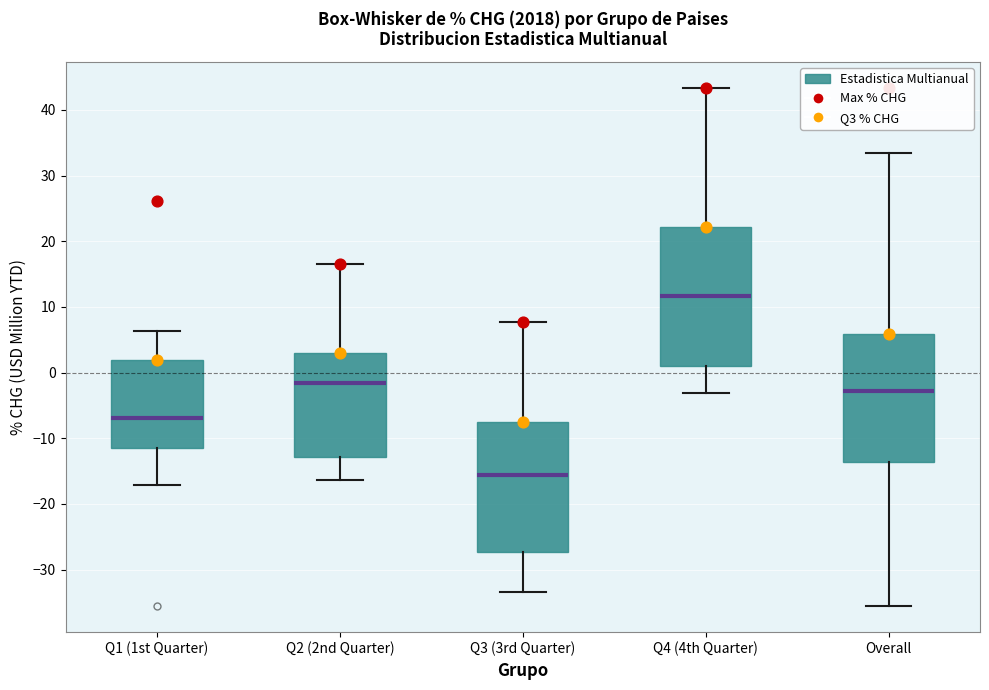

Reading left to right, read every box against the y-axis: the position of its median line, the range the box covers, and the ends of its whiskers. The values are not printed on the chart, so give them approximately, as read against the axis.

Q1 (1st Quarter): median -7, box -12 to 2, whiskers -17 to 6
Q2 (2nd Quarter): median -2, box -13 to 3, whiskers -16 to 17
Q3 (3rd Quarter): median -16, box -27 to -8, whiskers -33 to 8
Q4 (4th Quarter): median 12, box 1 to 22, whiskers -3 to 43
Overall: median -3, box -14 to 6, whiskers -36 to 33